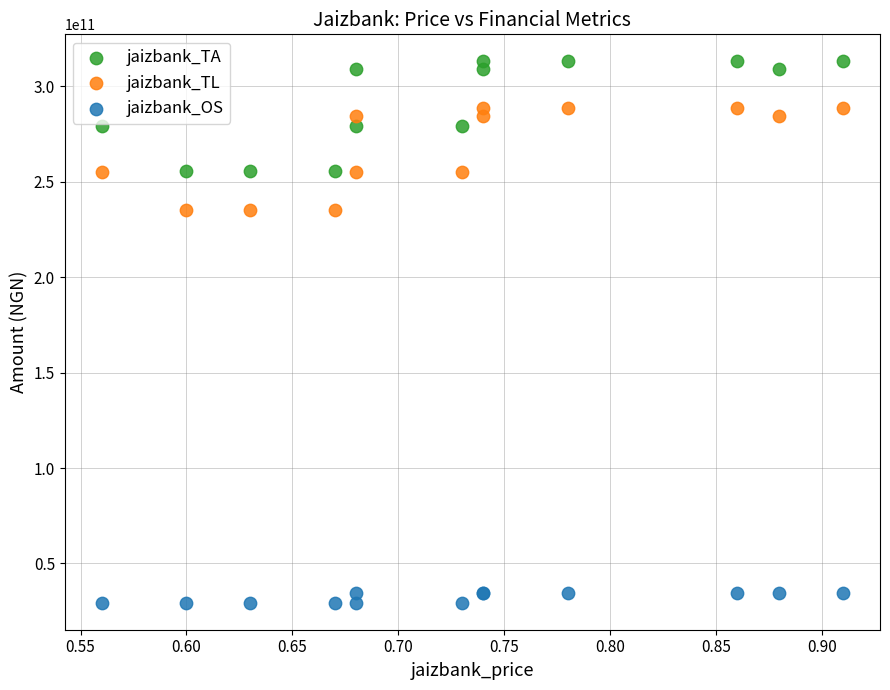

Which series has the widest spread of Y values?

jaizbank_TA